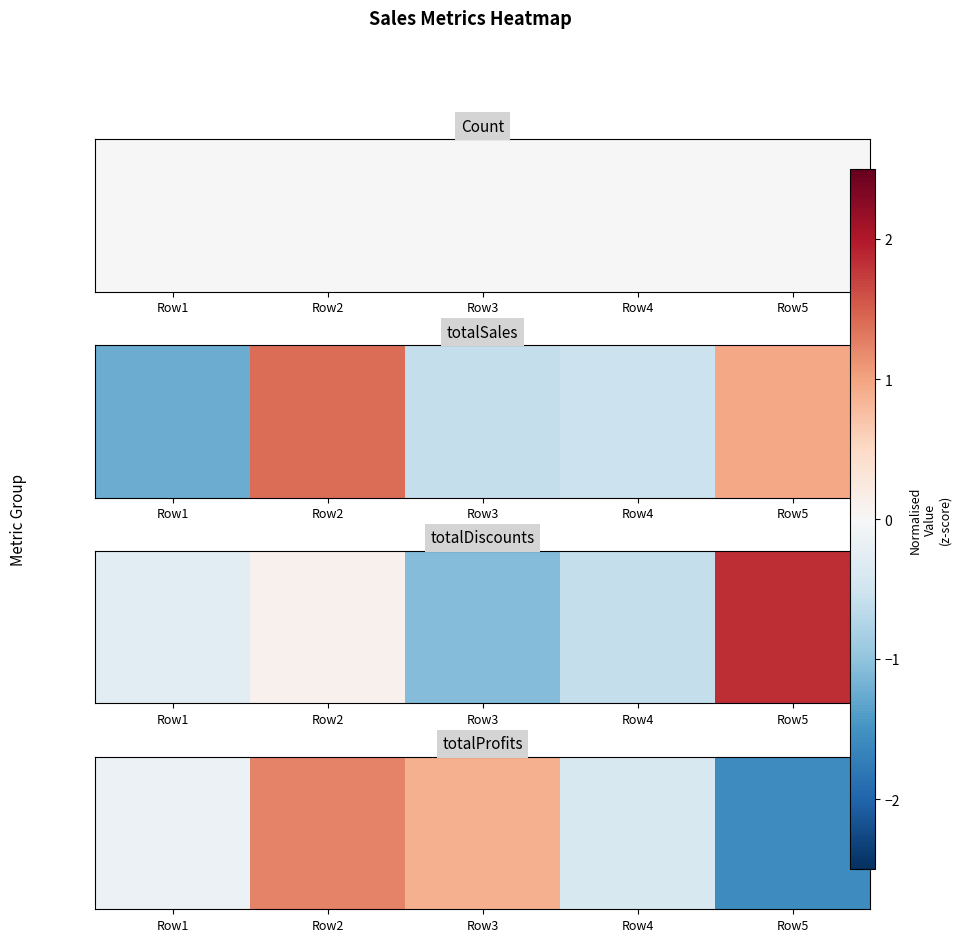

What is the difference between the maximum and minimum values?

2.8